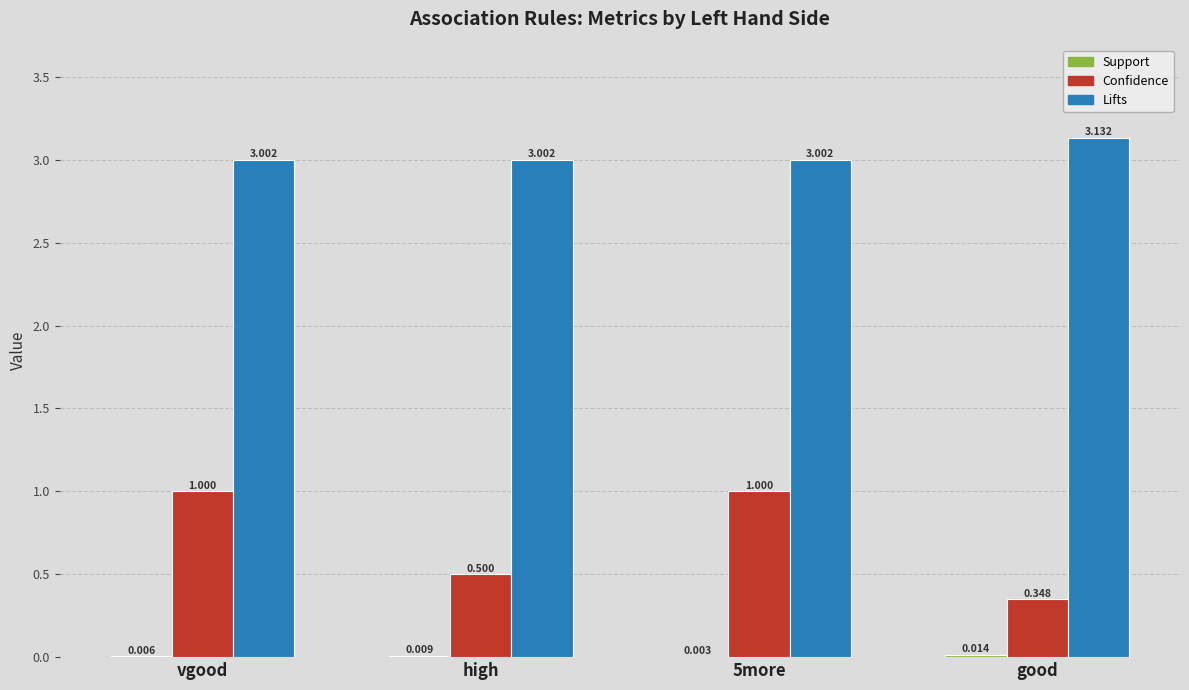

Which series changed the most between high and good?

Confidence